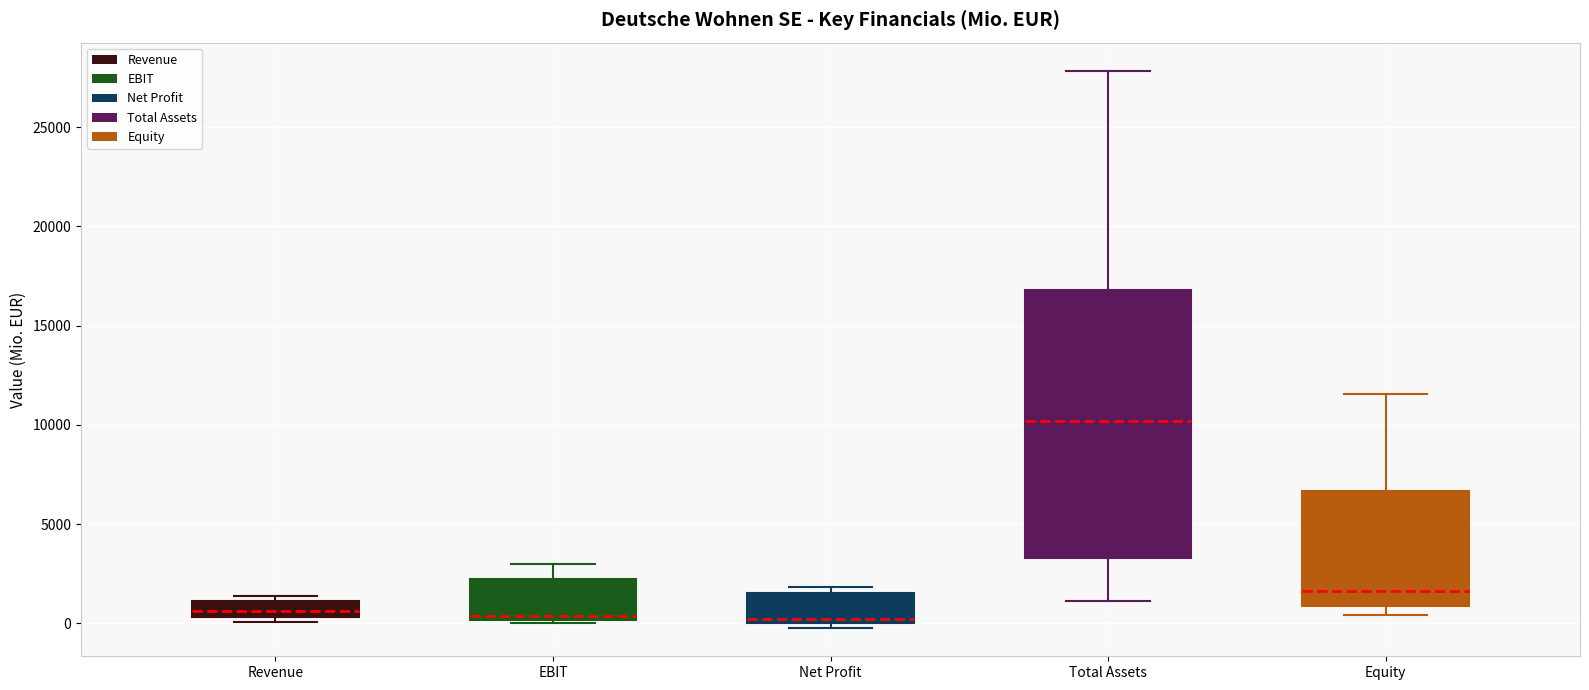

Reading left to right, transcribe this box plot: for each box, give where its median line is, the range the box spans, and where its two whiskers end, as read against the y-axis. The values are not printed on the chart, so give them approximately, as read against the axis.

Revenue: median 500 (inside the box), box 500 to 1000, whiskers 0 to 1500
EBIT: median 500, box 0 to 2000, whiskers 0 to 3000
Net Profit: median 0 (just above the box's lower edge), box 0 to 1500, whiskers -500 to 2000
Total Assets: median 10000, box 3500 to 17000, whiskers 1000 to 28000
Equity: median 1500, box 1000 to 6500, whiskers 500 to 11500